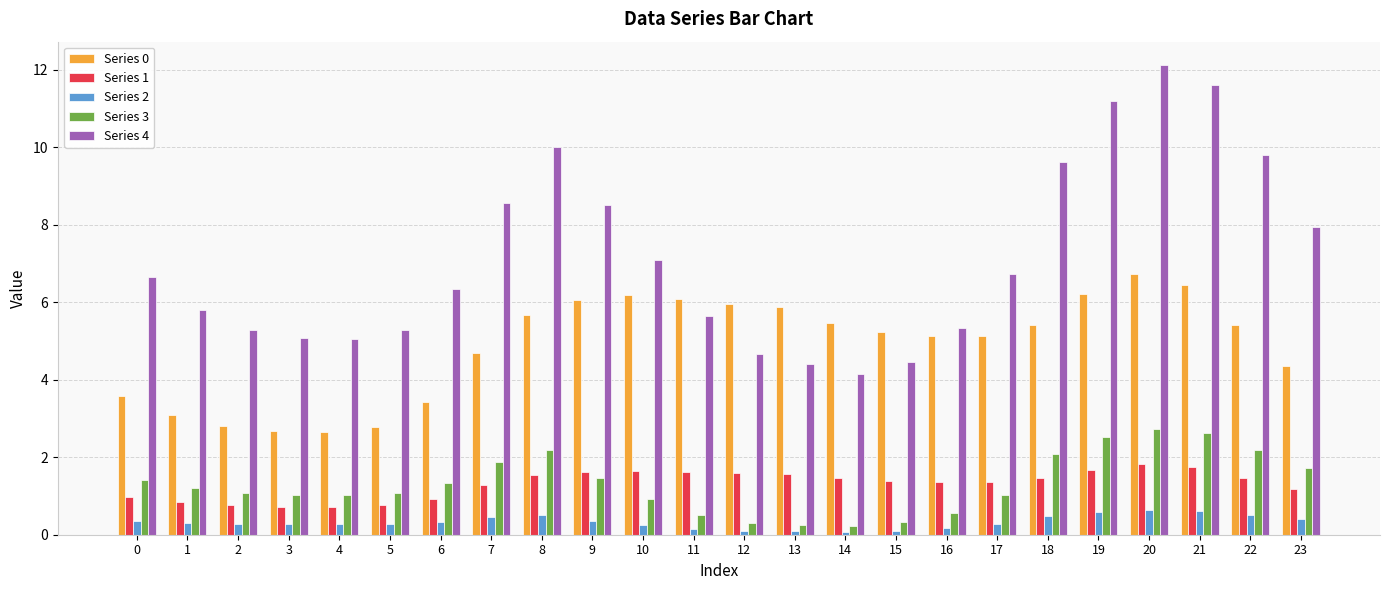

How many bars are there in each group?

5